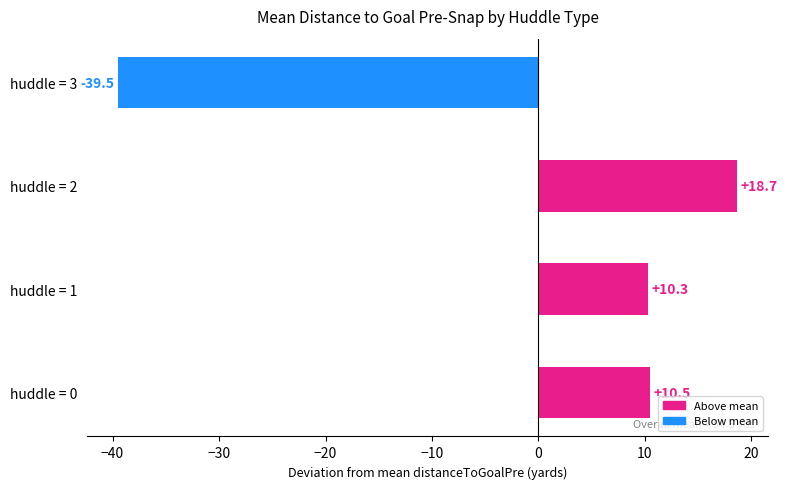

Which label corresponds to the smallest value in the chart?

huddle = 3